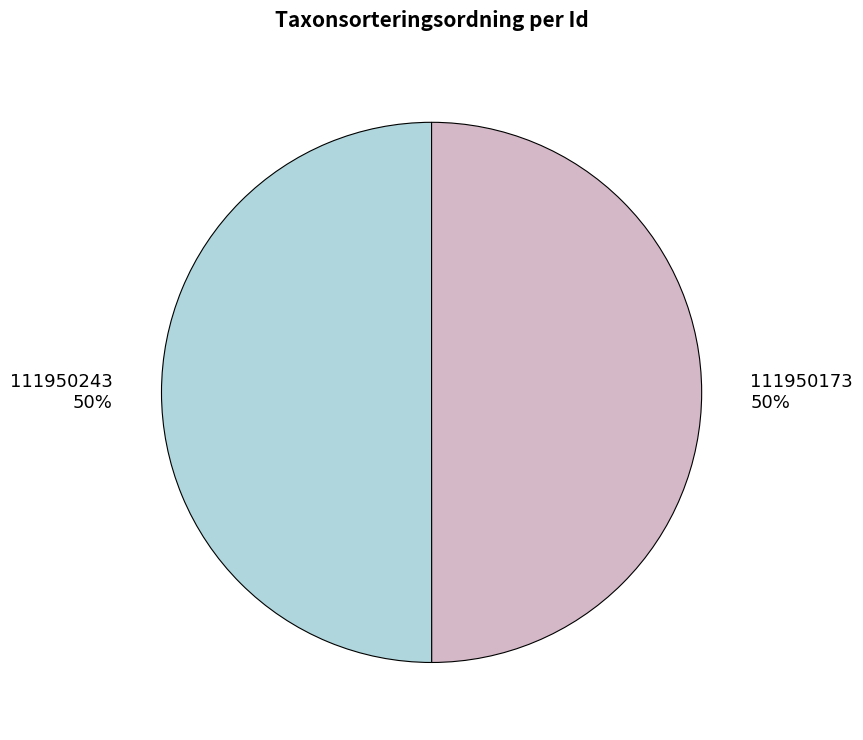

Combined, do 111950173 and 111950243 account for over 50%?

Yes